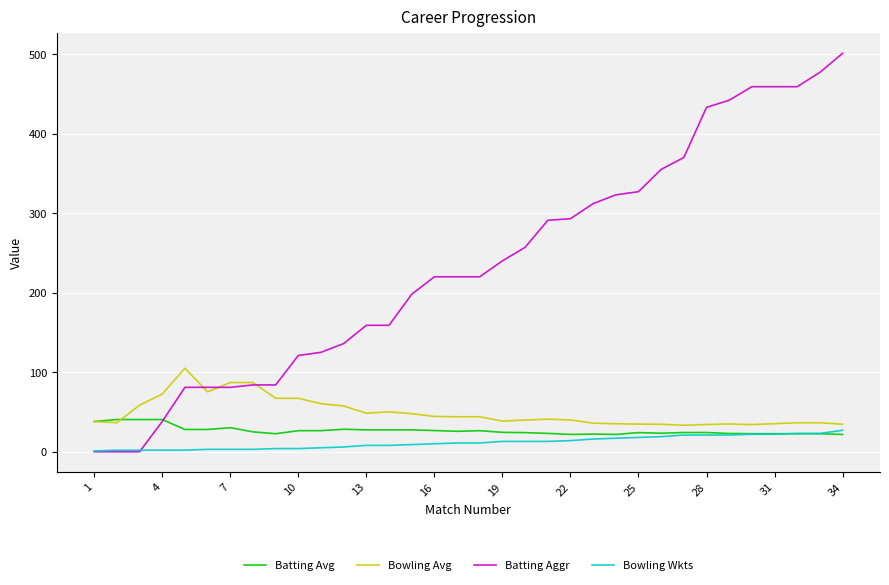

What is the greatest value displayed?

501.0